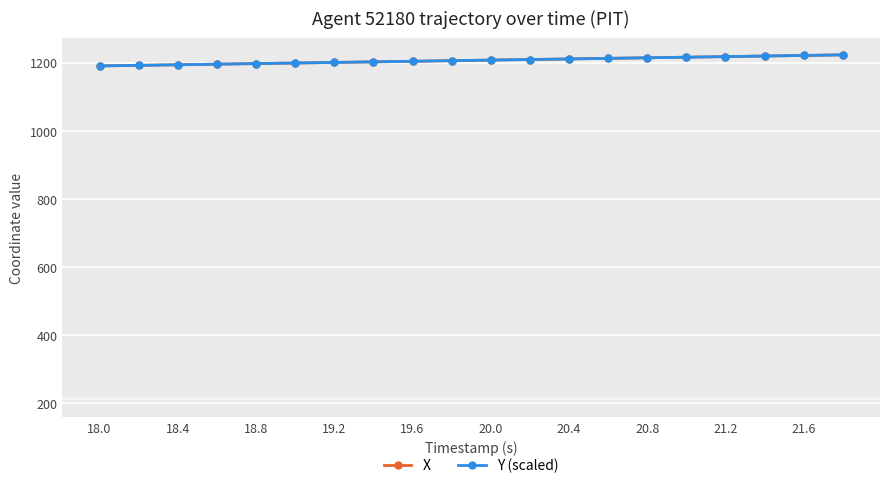

Does the chart have visible grid lines?

Yes